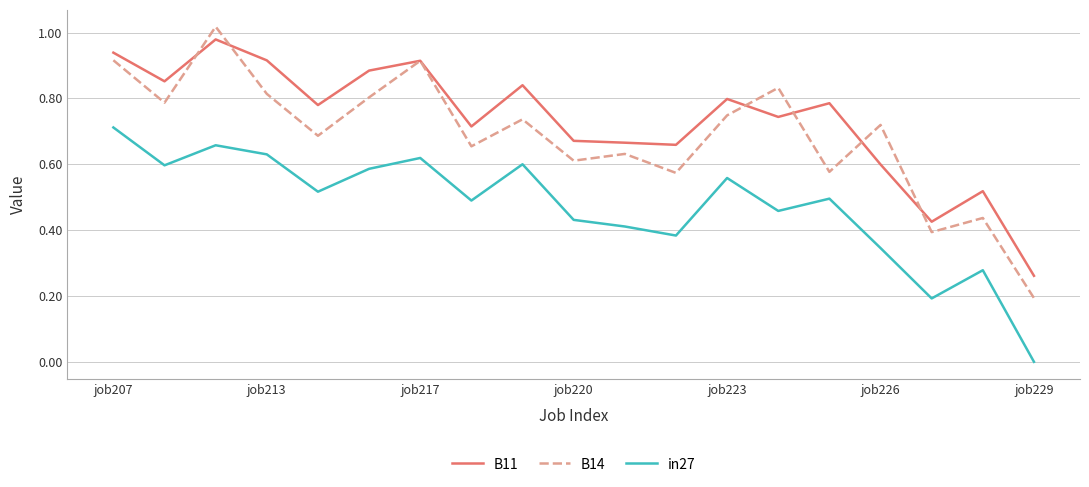

Rank the series by their average value, from lowest to highest.

in27, B14, B11